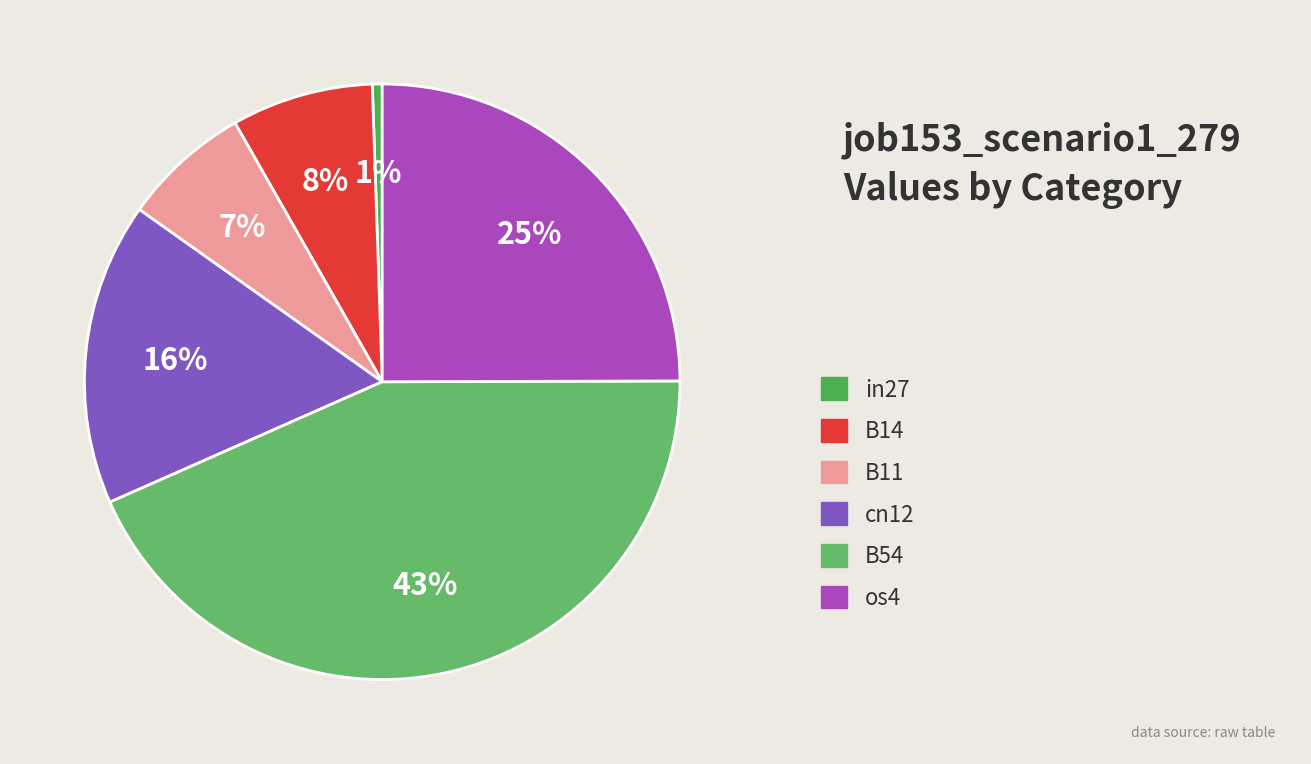

Count the number of slices in the pie.

6